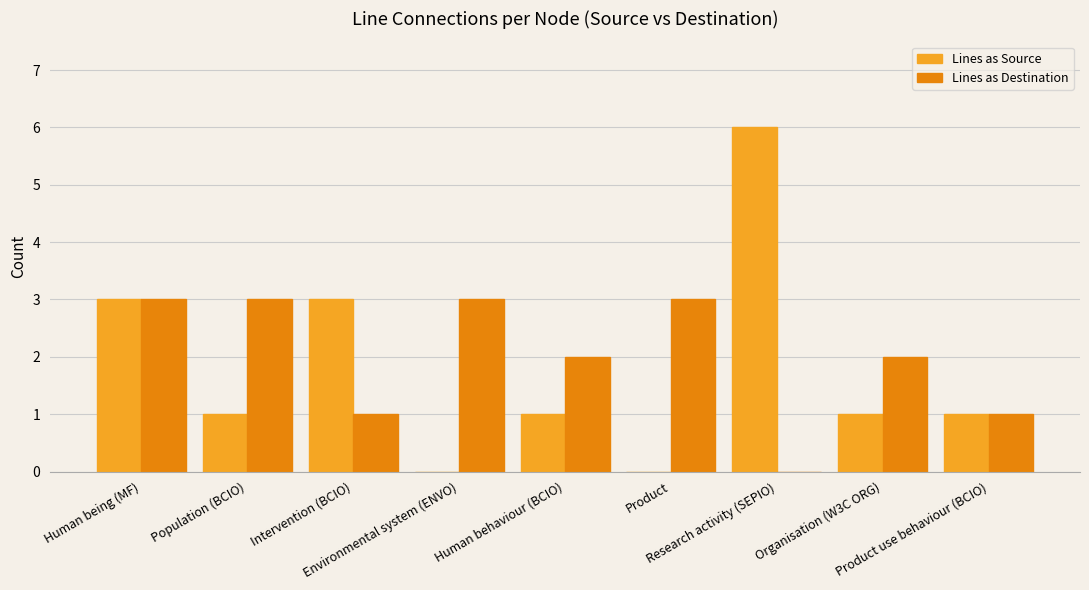

What is the sum of the Lines as Source values at Human behaviour (BCIO) and Population (BCIO)?

2